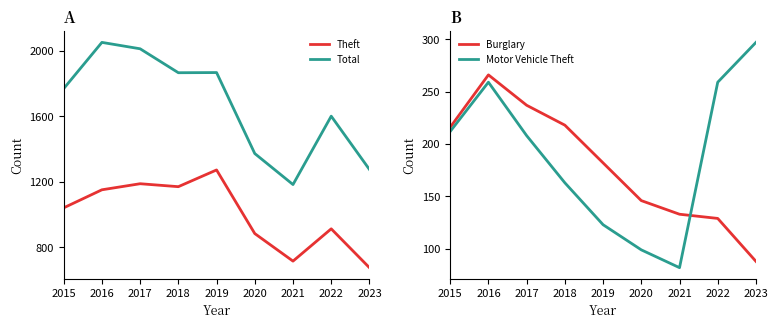

What is the minimum value for Theft?

676